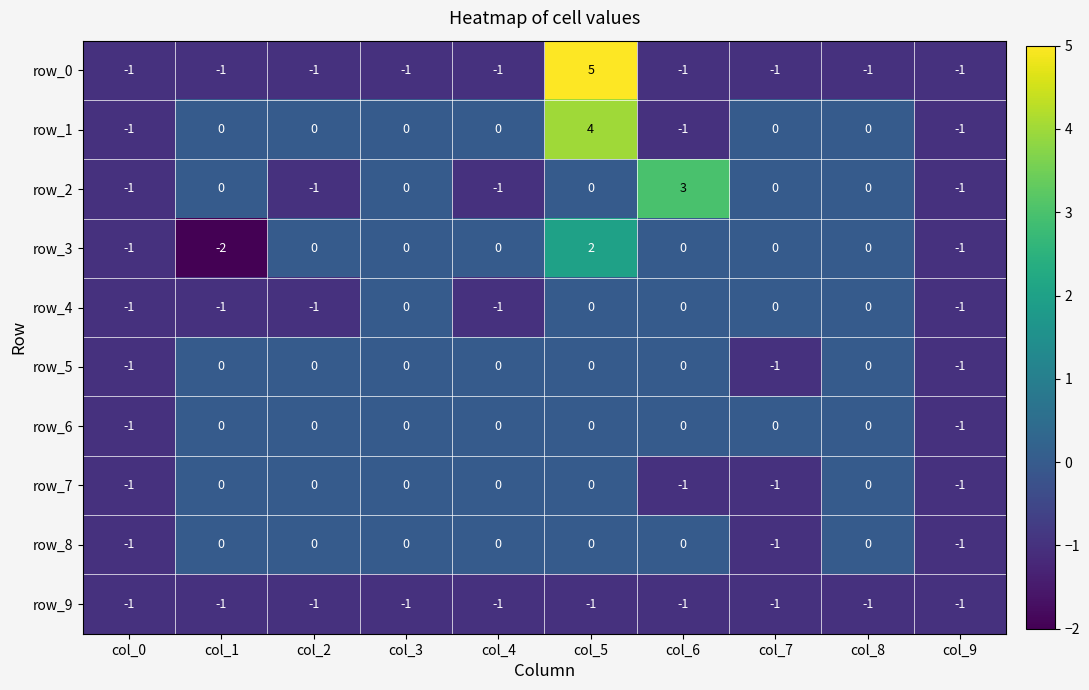

What is the greatest value displayed?

5